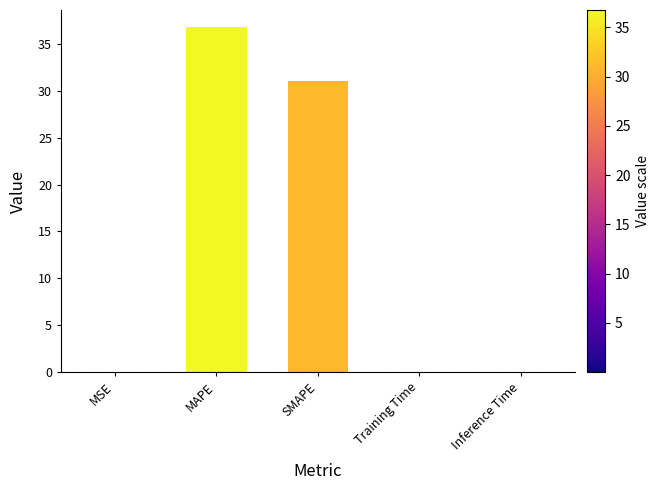

The value at MAPE is 36.8. True or false?

True